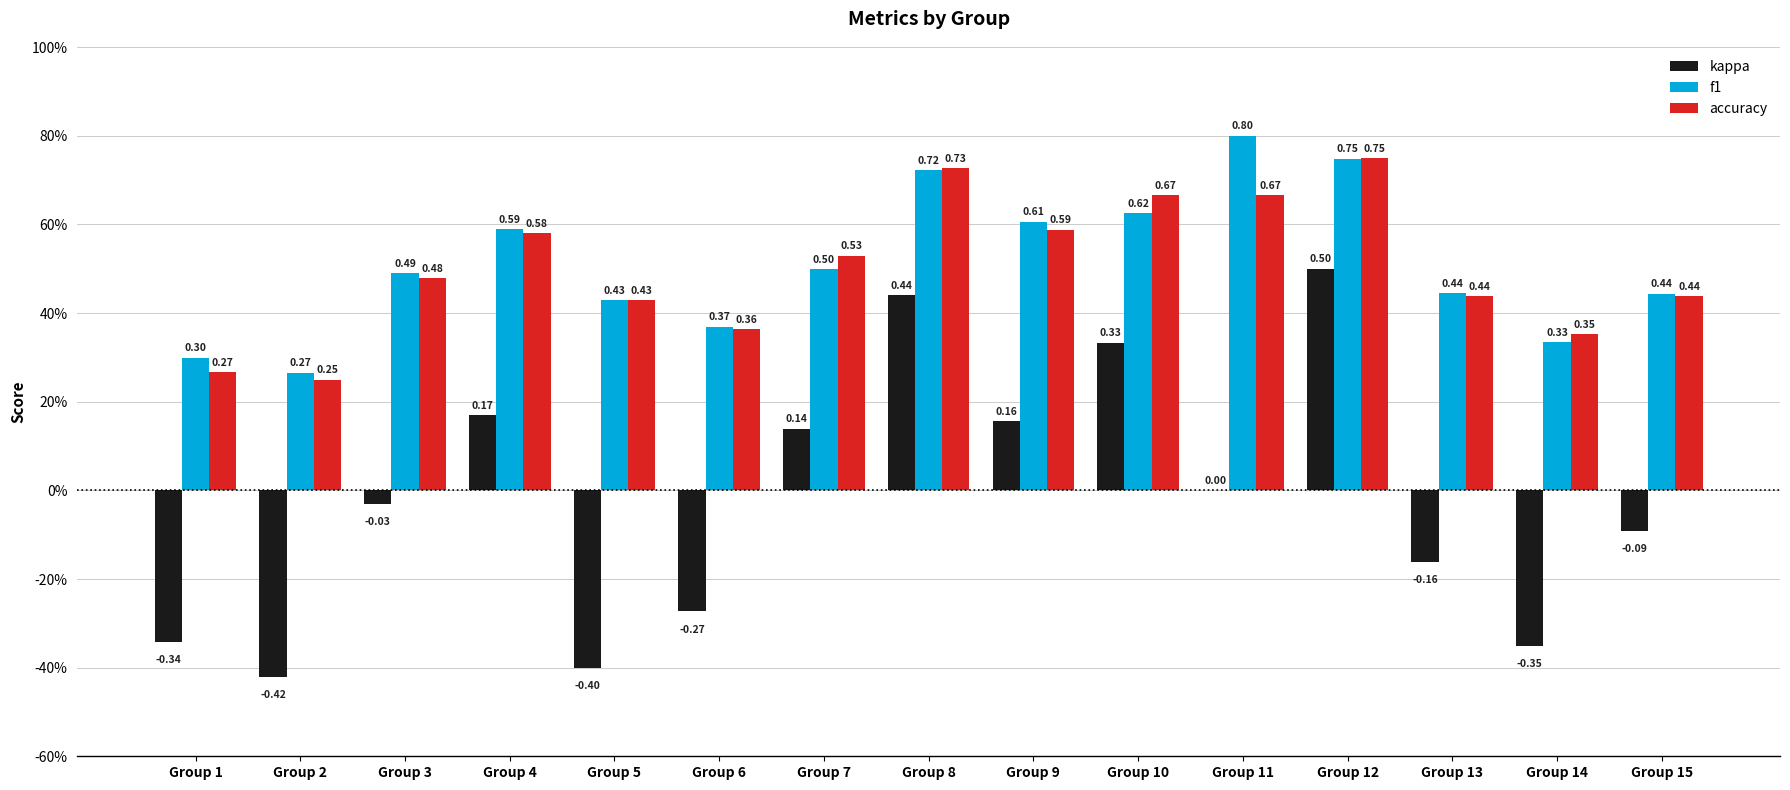

Does the chart contain stacked bars?

No